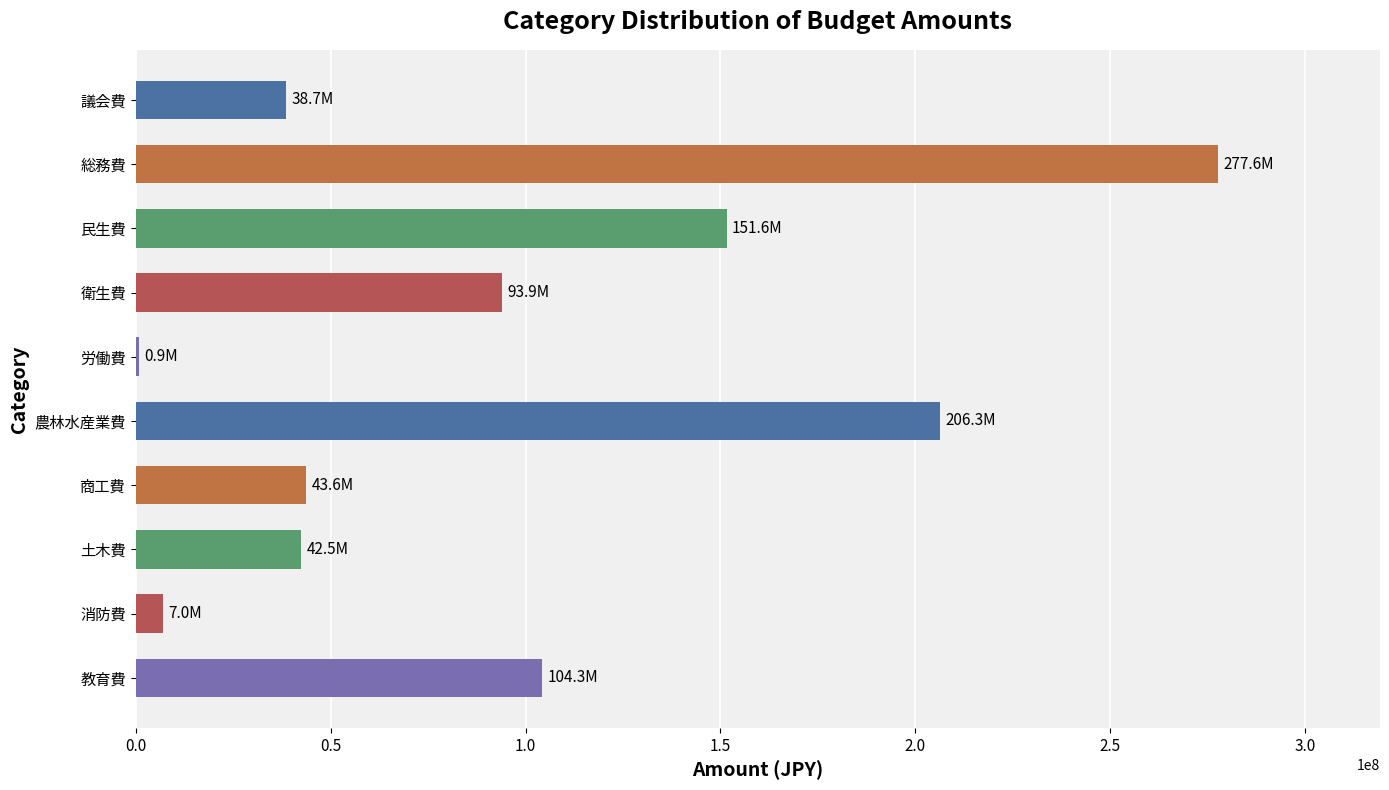

Where is the data nearest to the value 139232000?

民生費